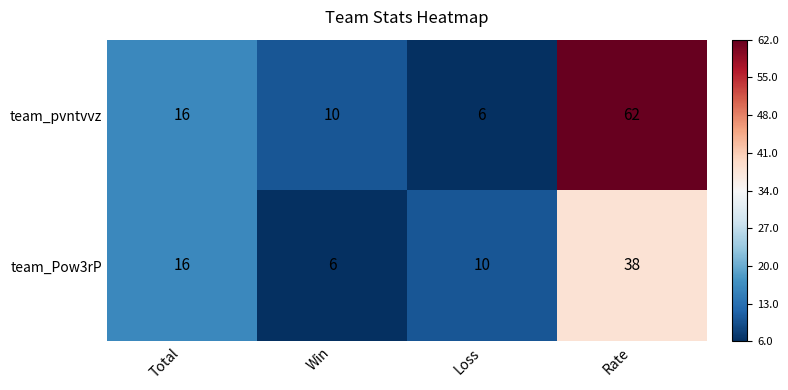

What value does the team_pvntvvz series have at Rate?

62